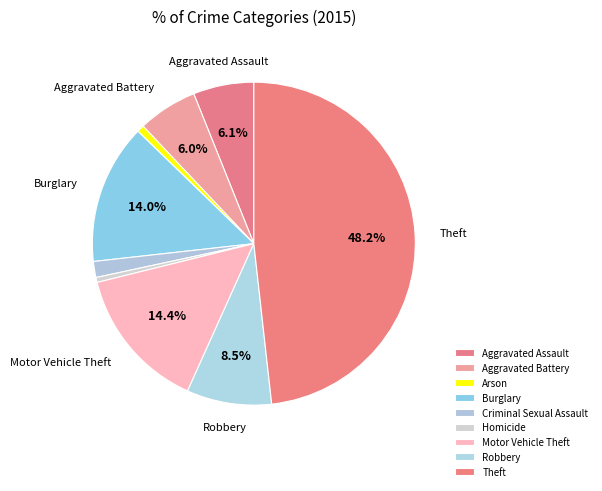

To the nearest percent, what is the combined percentage of Arson and Criminal Sexual Assault?

2%